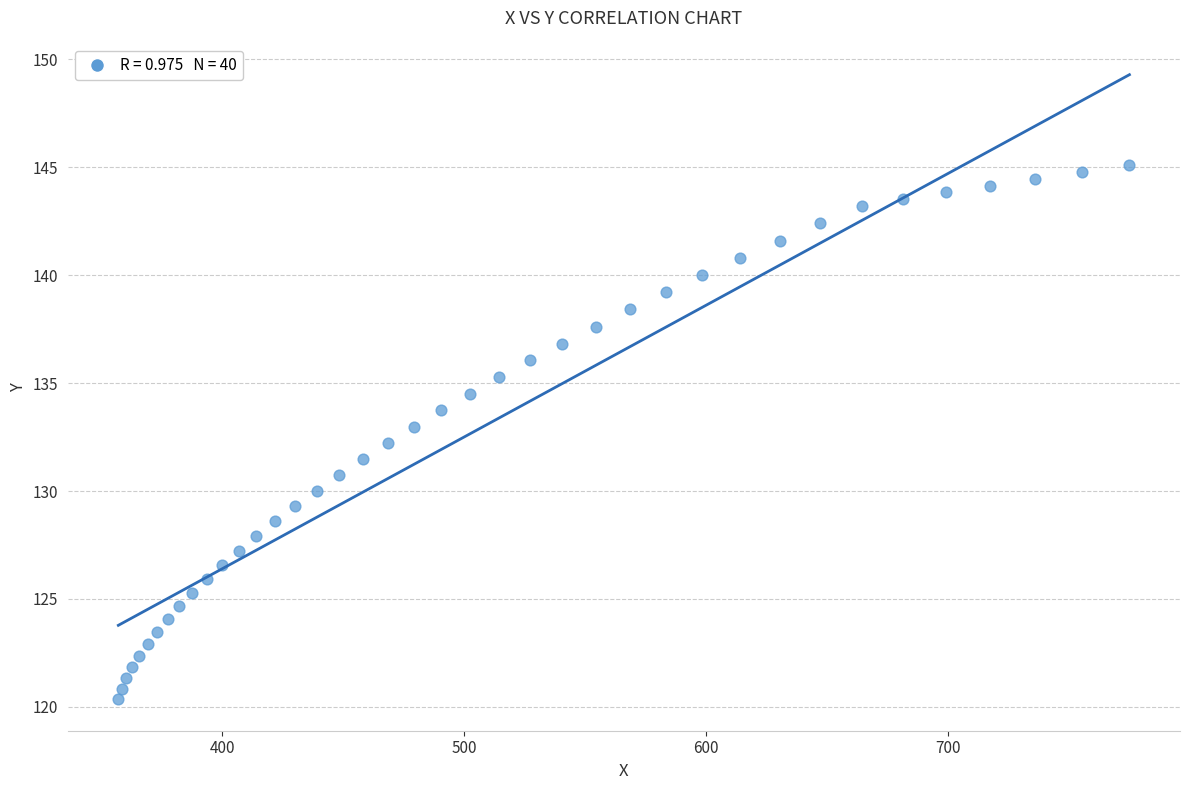

What is the range of X values (max minus min)?

417.8